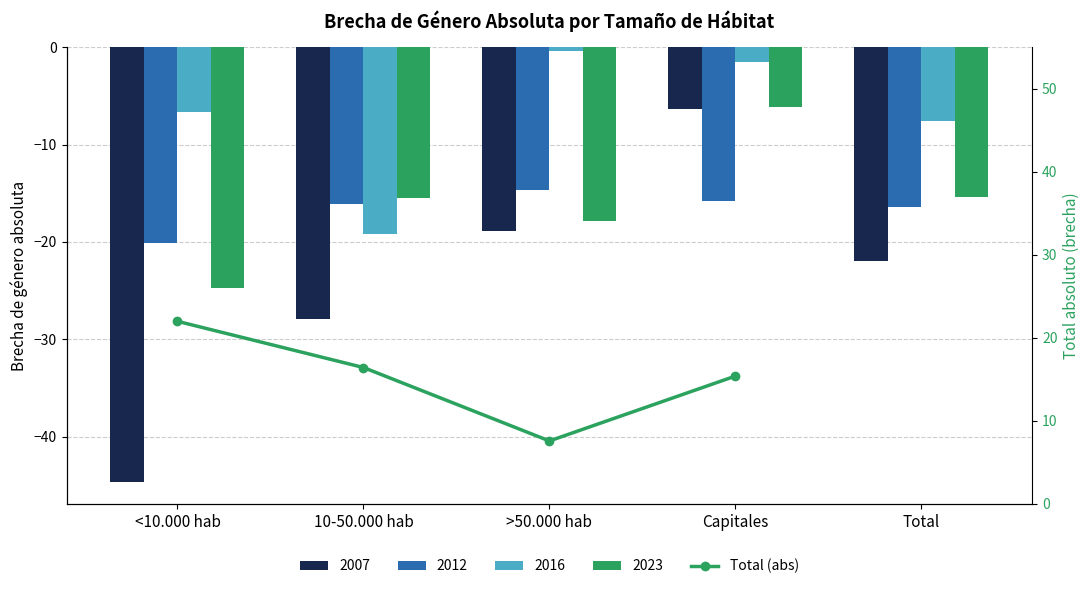

What is the difference between the values at Capitales and 10-50.000 hab?

1.0